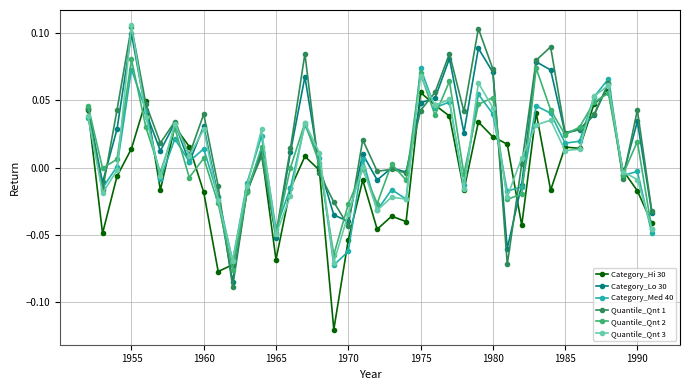

How many values in the Quantile_Qnt 1 series exceed 0?

26